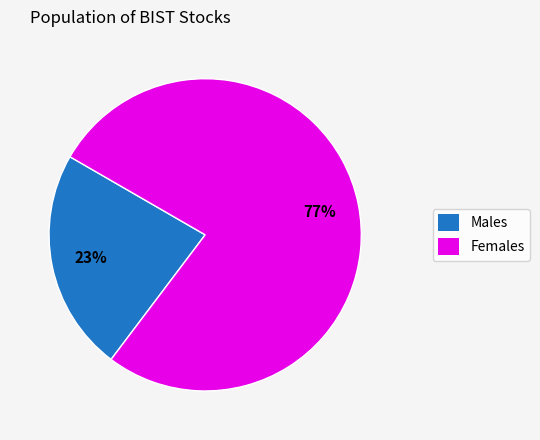

Does any single category account for the majority?

Yes